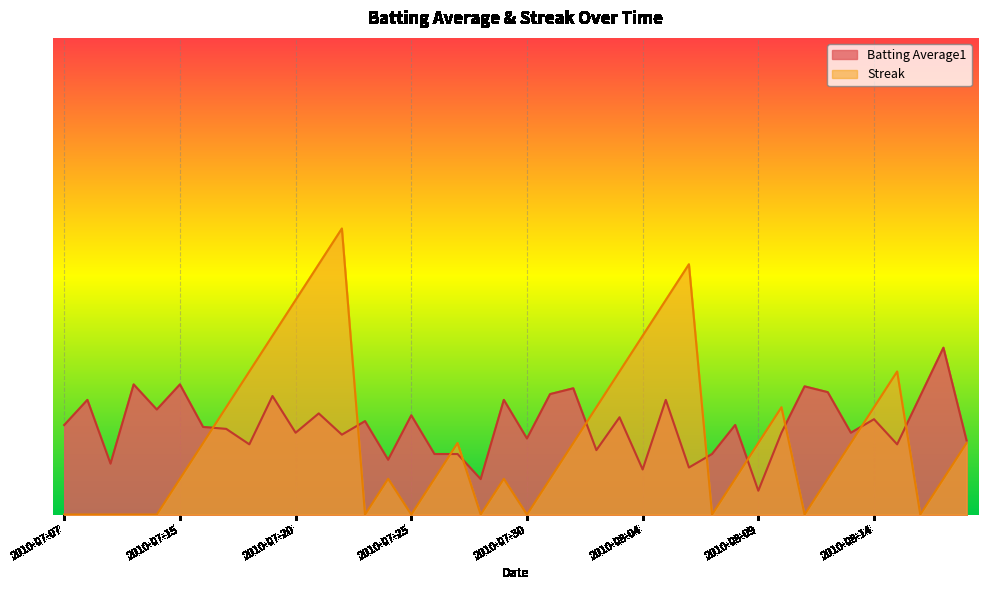

At which category does Batting Average1 reach its first local valley?

2010-07-09